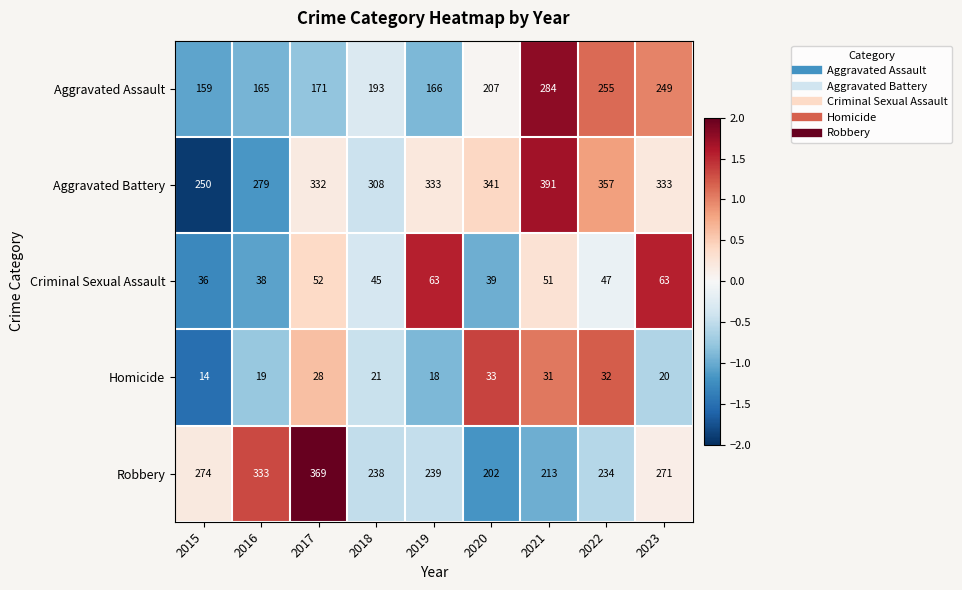

Which label corresponds to the smallest value in the chart?

2015